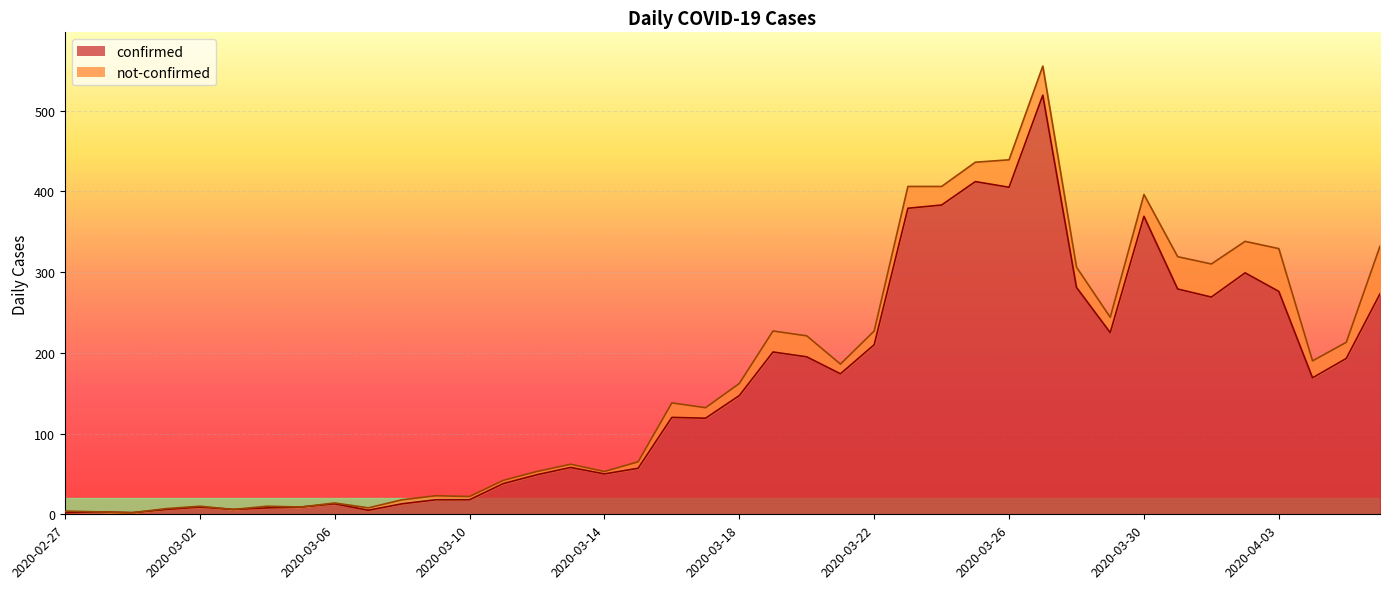

What is the sum of the values at 2020-03-02 and 2020-04-03?

285